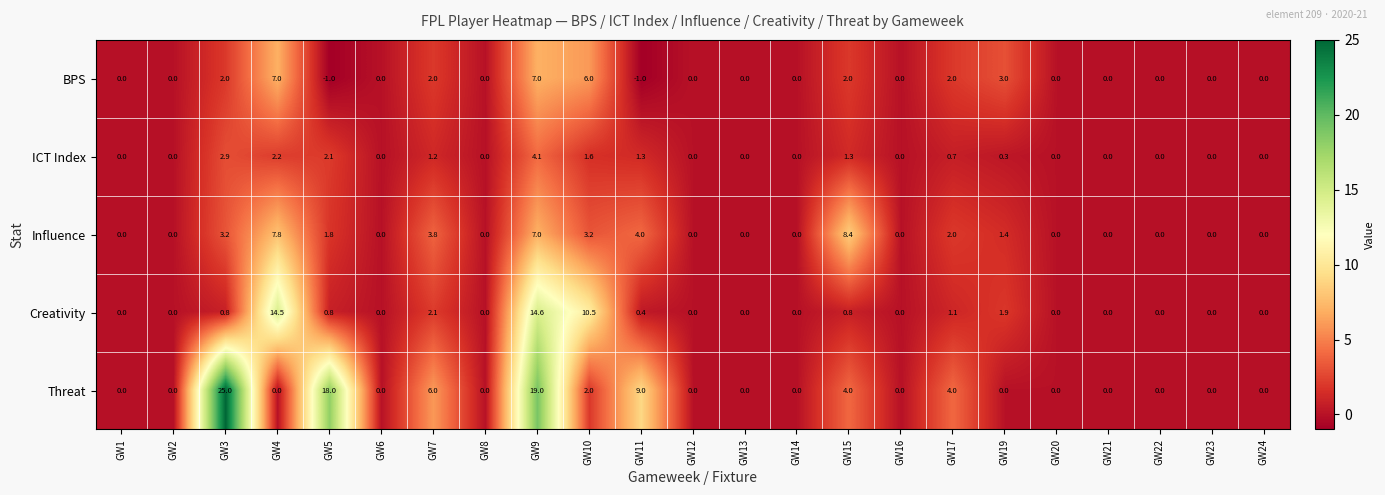

At which label is Threat closest to 12?

GW11